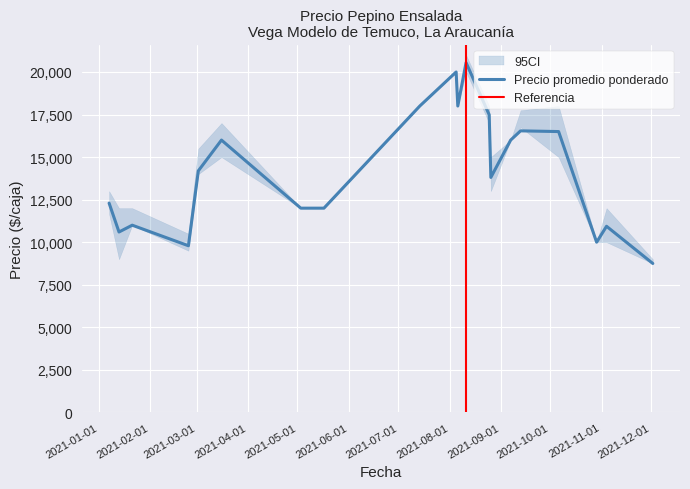

True or false: Precio promedio ponderado and Precio máximo intersect in this chart.

False